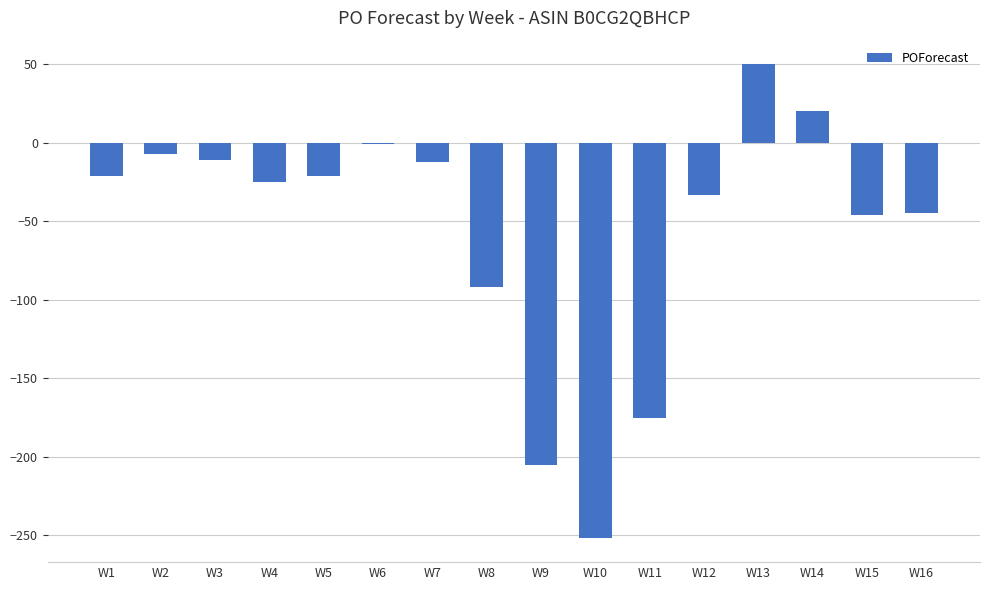

True or false: the data shows -5 at W5.

False